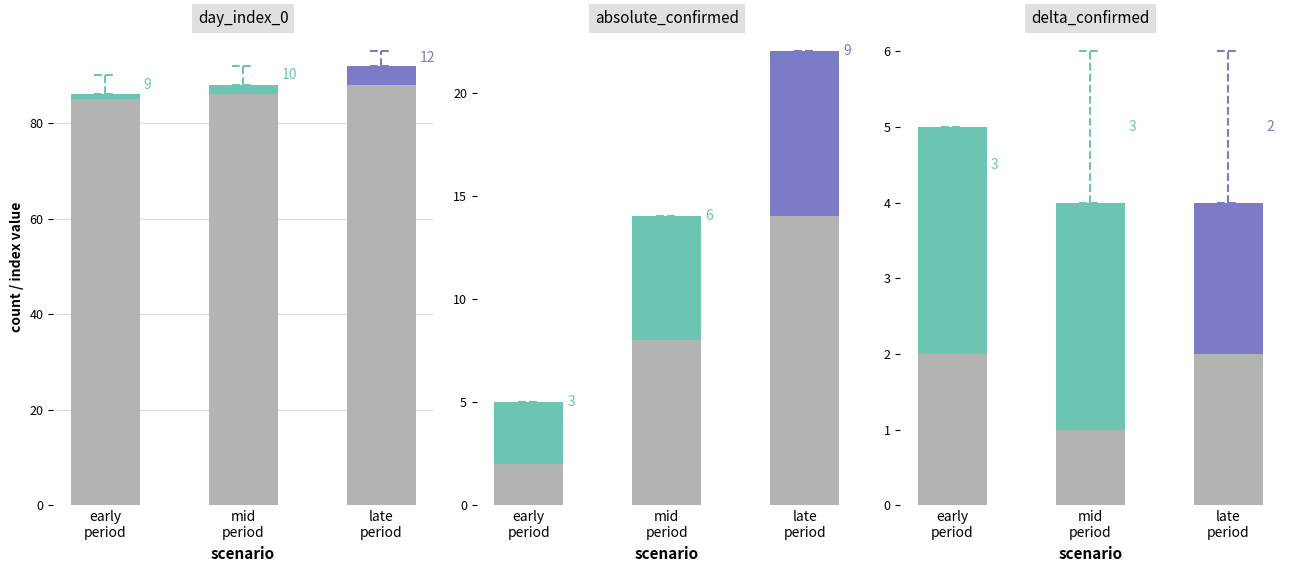

The value of baseline at mid
period is 1. True or false?

True